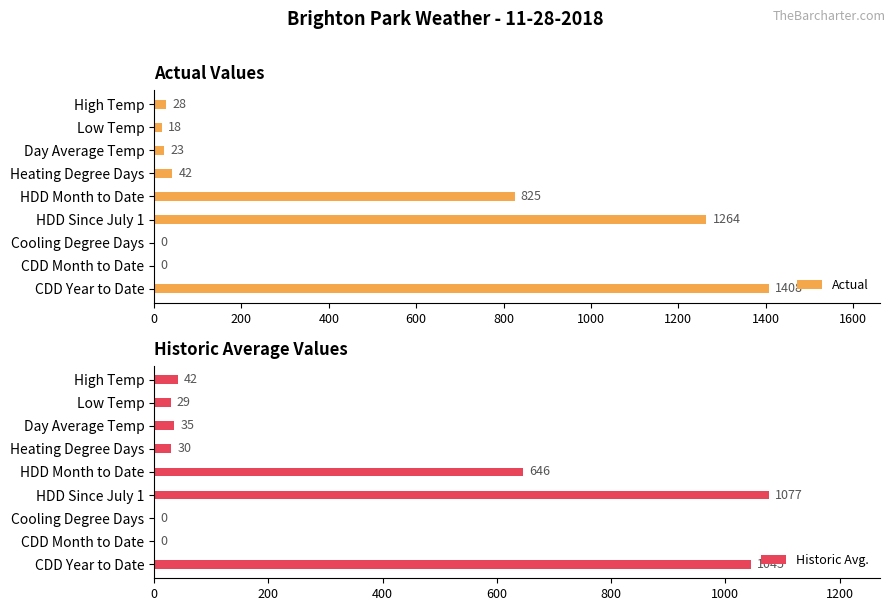

Which series has the widest spread of values?

Actual